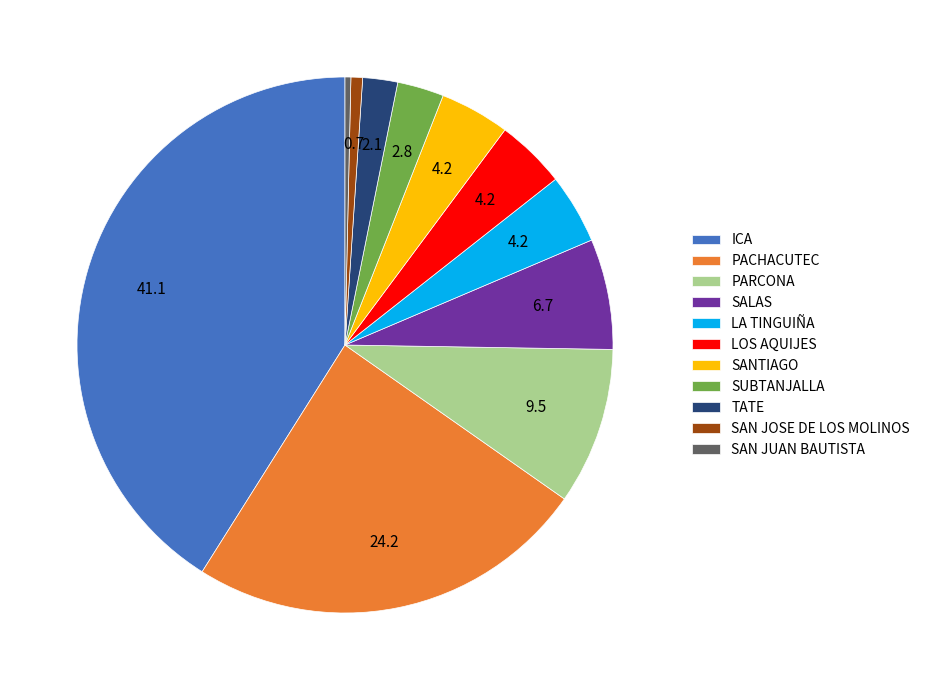

Which slice is the largest?

ICA